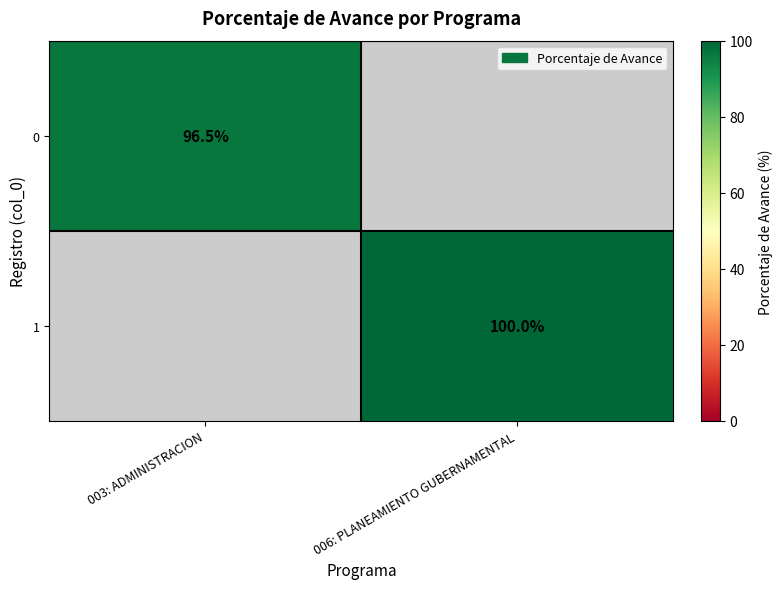

At how many categories does at least one series exceed 82?

2